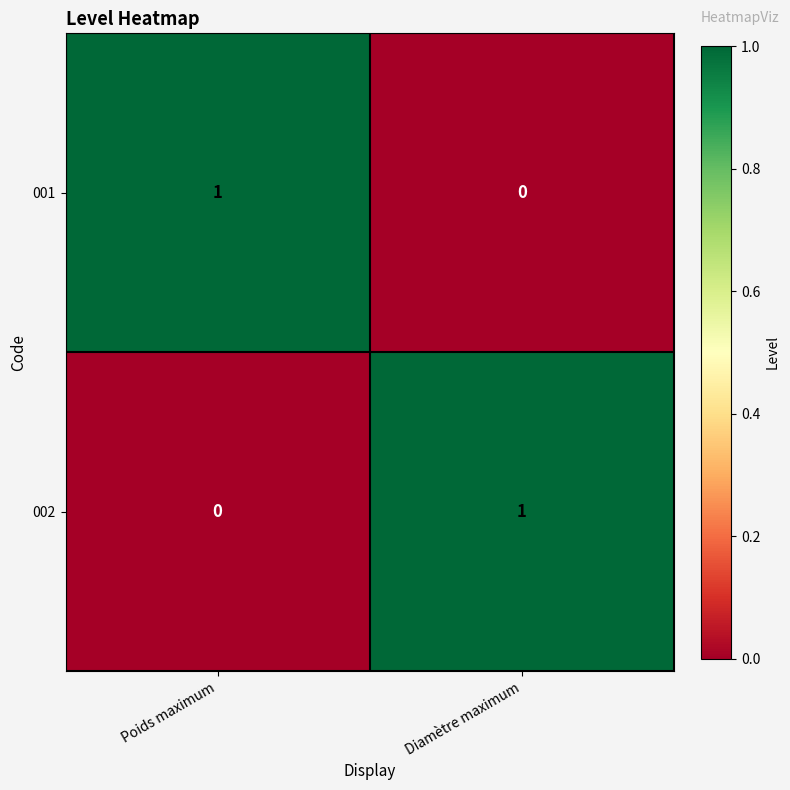

Is it true that 002 equals 1 at Diamètre maximum?

True